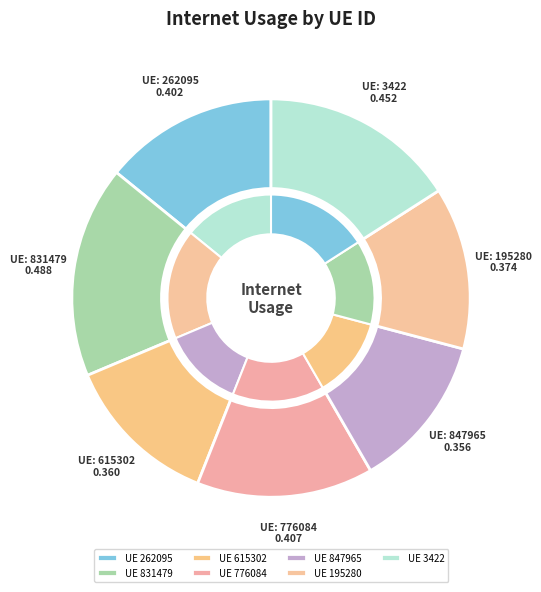

The 3422 slice represents 26% of the pie. True or false?

False